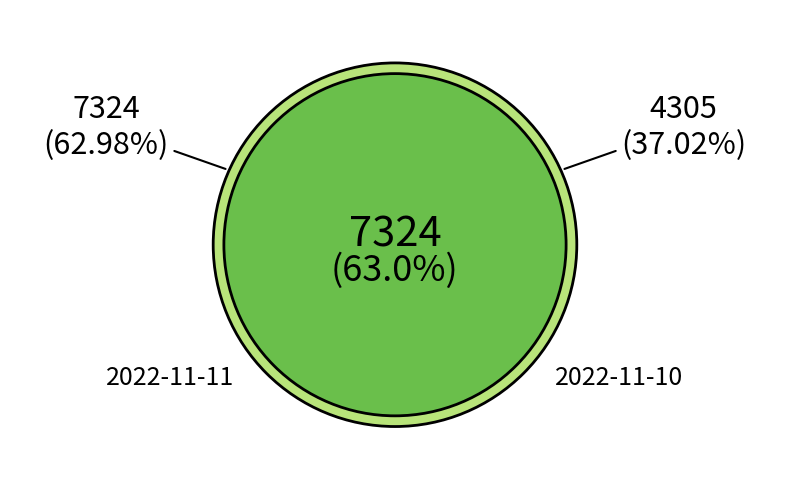

Is 2022-11-10 the majority of the pie?

No